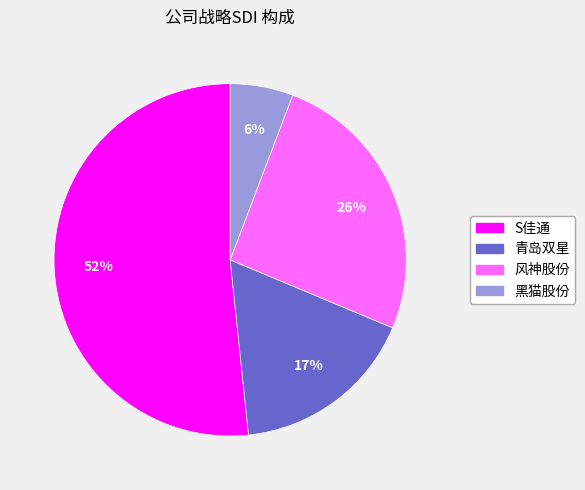

What is the largest slice in the pie chart?

S佳通